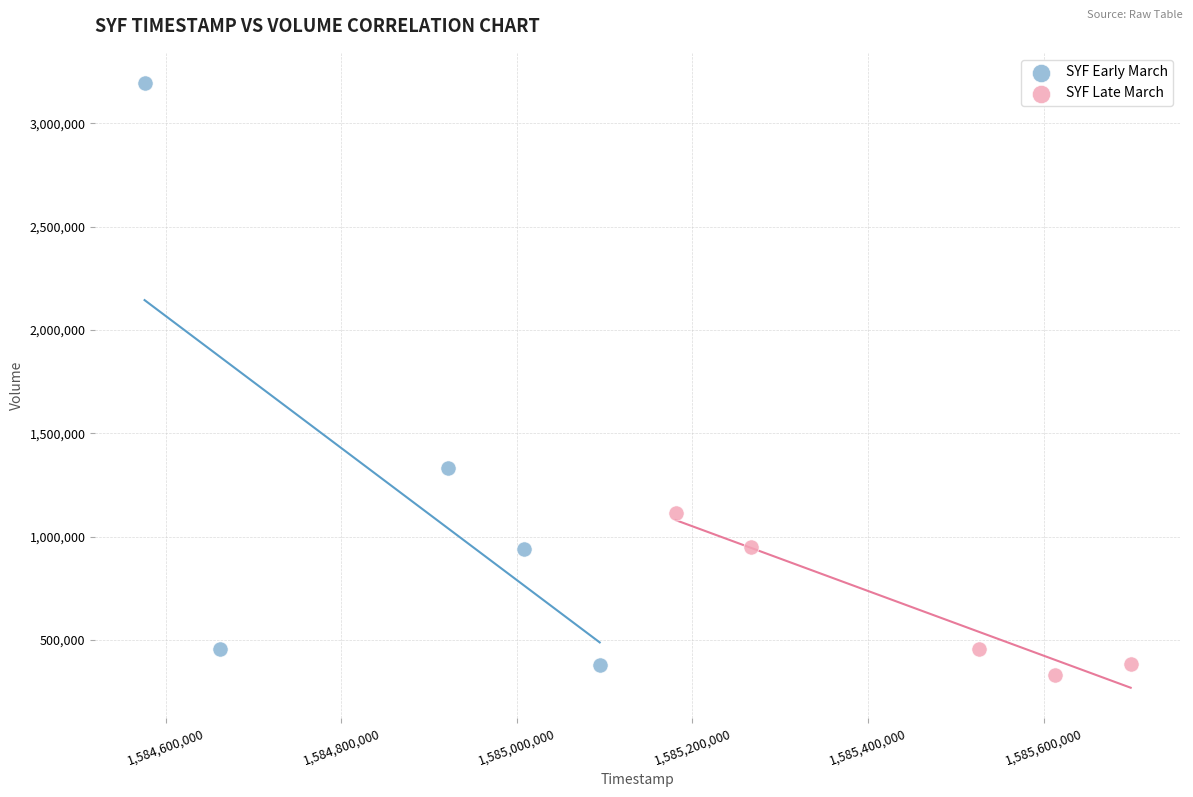

Which series has the largest Y range (max minus min)?

SYF Early March